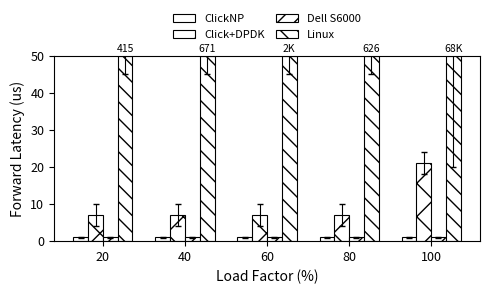

Rank the series at 40 from highest to lowest value.

Linux, Click+DPDK, ClickNP, Dell S6000